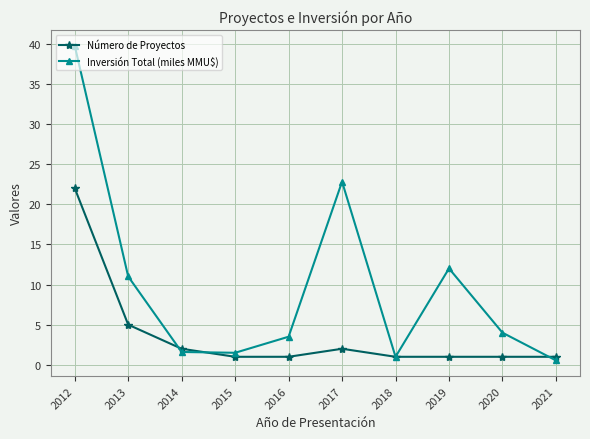

Which series has the widest spread of values?

Inversión Total (miles MMU$)